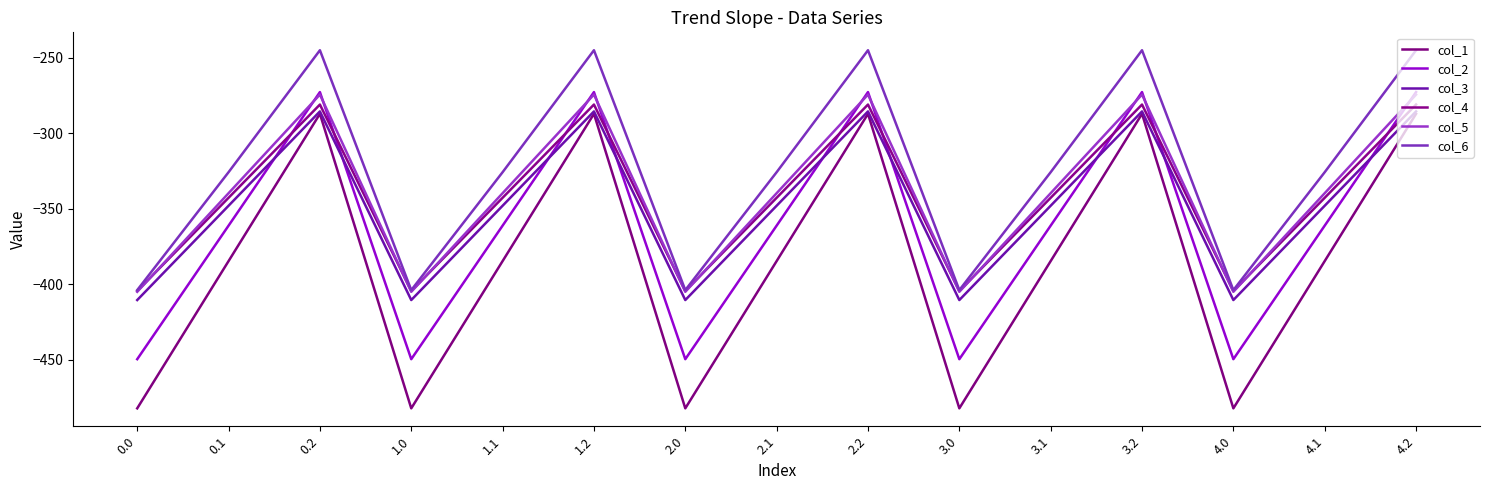

Between 3.1 and 4.0, which series saw the biggest shift?

col_1